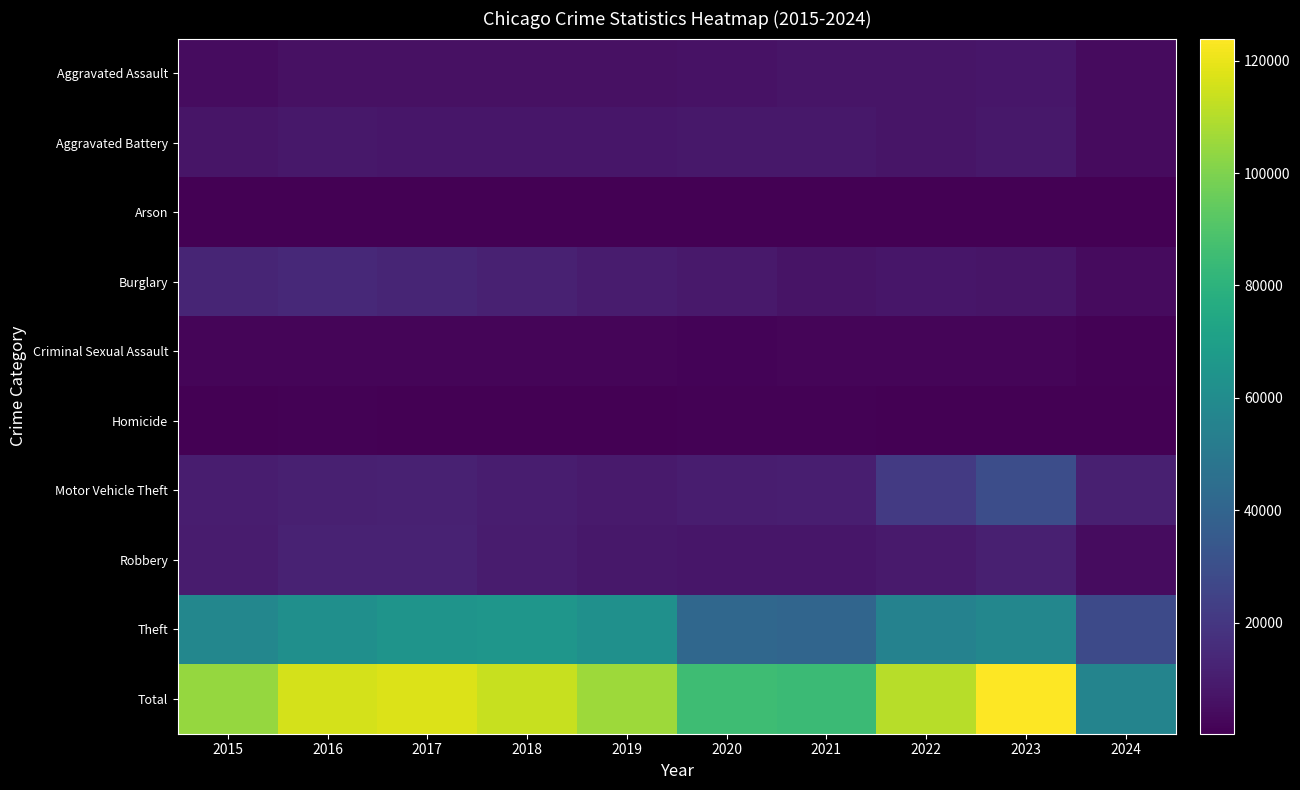

Reading left to right, transcribe all the data shown in this chart.

Aggravated Assault: 2015=4480	2016=5712	2017=5793	2018=6001	2019=5841	2020=6264	2021=7242	2022=7280	2023=7709	2024=3867
Aggravated Battery: 2015=7019	2016=8086	2017=7845	2018=7735	2019=7858	2020=8320	2021=8347	2022=7488	2023=8079	2024=3939
Arson: 2015=448	2016=515	2017=444	2018=373	2019=376	2020=588	2021=529	2022=422	2023=512	2024=241
Burglary: 2015=13184	2016=14289	2017=13001	2018=11747	2019=9638	2020=8758	2021=6662	2022=7593	2023=7482	2024=3636
Criminal Sexual Assault: 2015=1701	2016=1849	2017=1974	2018=2034	2019=1909	2020=1485	2021=1736	2022=1796	2023=1819	2024=802
Homicide: 2015=496	2016=786	2017=672	2018=588	2019=499	2020=787	2021=804	2022=724	2023=625	2024=273
Motor Vehicle Theft: 2015=10068	2016=11285	2017=11380	2018=9985	2019=8977	2020=9959	2021=10603	2022=21461	2023=29243	2024=10962
Robbery: 2015=9638	2016=11960	2017=11880	2018=9681	2019=7995	2020=7855	2021=7920	2022=8962	2023=11056	2024=4474
Theft: 2015=57351	2016=61623	2017=64386	2018=65289	2019=62495	2020=41335	2021=40810	2022=54878	2023=57401	2024=28013
Total: 2015=104385	2016=116105	2017=117375	2018=113433	2019=105588	2020=85351	2021=84653	2022=110604	2023=123926	2024=56207